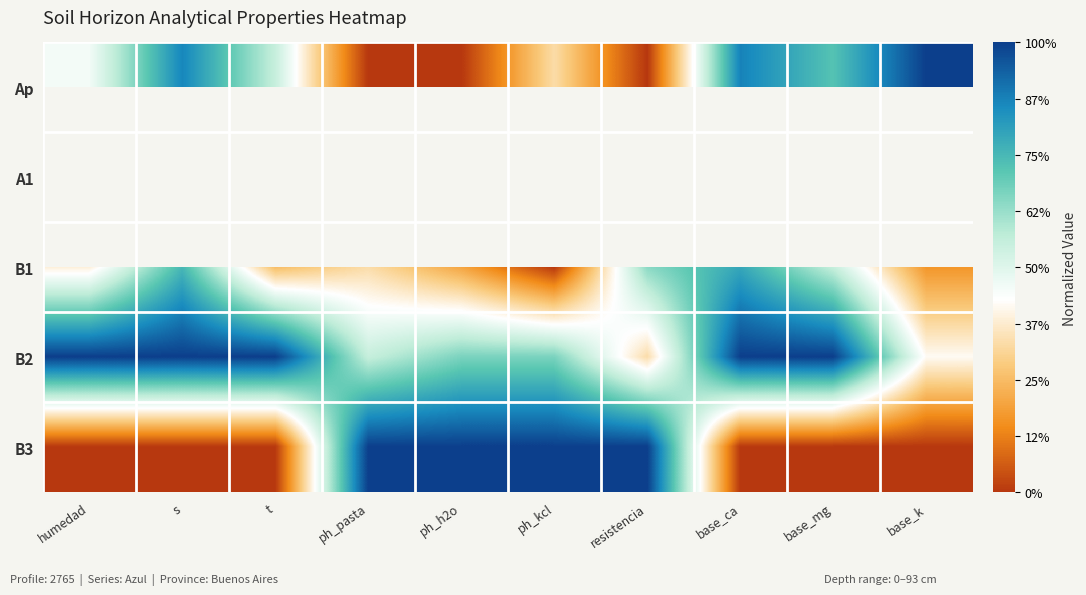

Which label corresponds to the largest value in the chart?

base_k